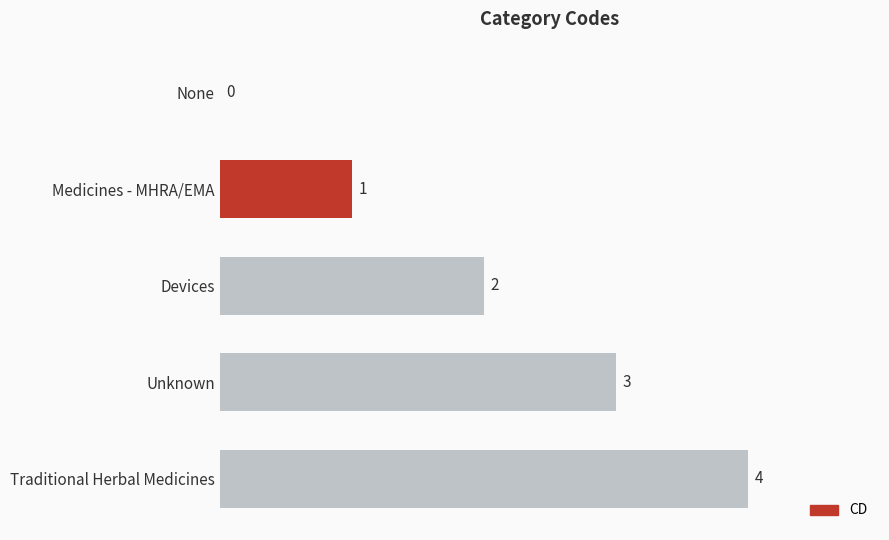

The chart shows a value of 1 at Medicines - MHRA/EMA. True or false?

True